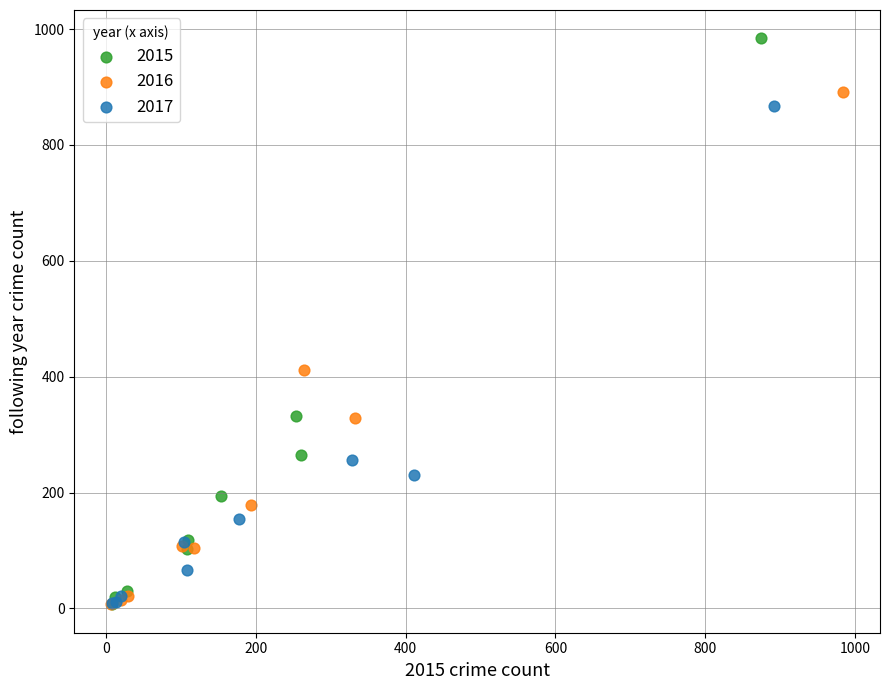

Which series contains the highest Y value?

2015